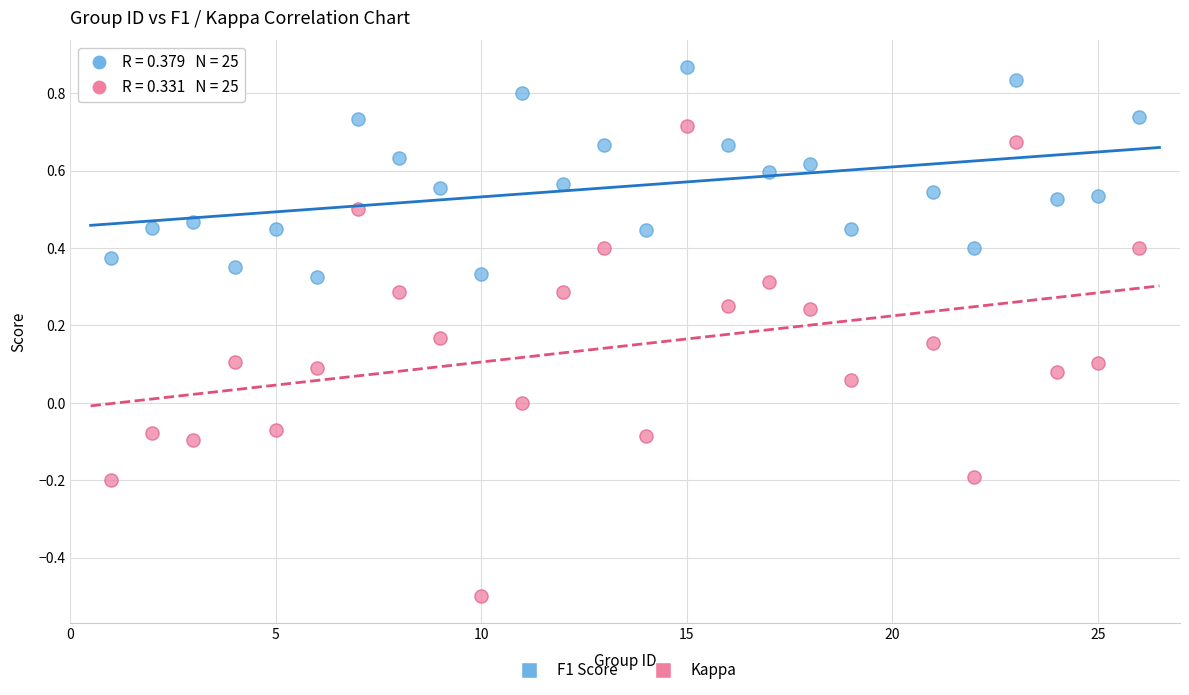

Across all data points, what is the range of Y values (max minus min)?

1.4